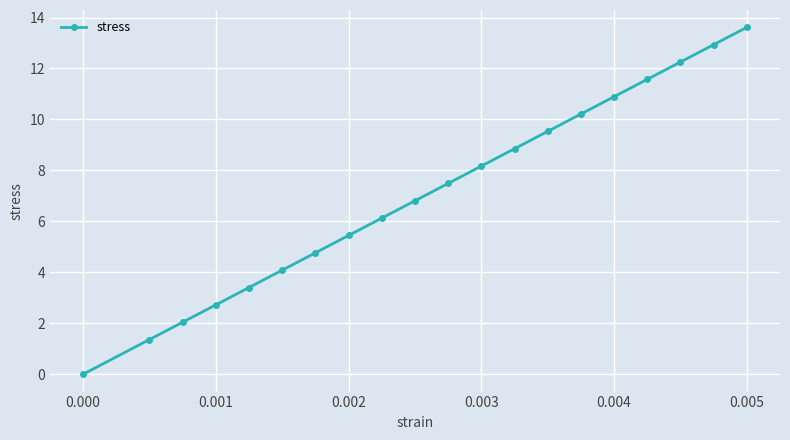

How many values are above zero?

19